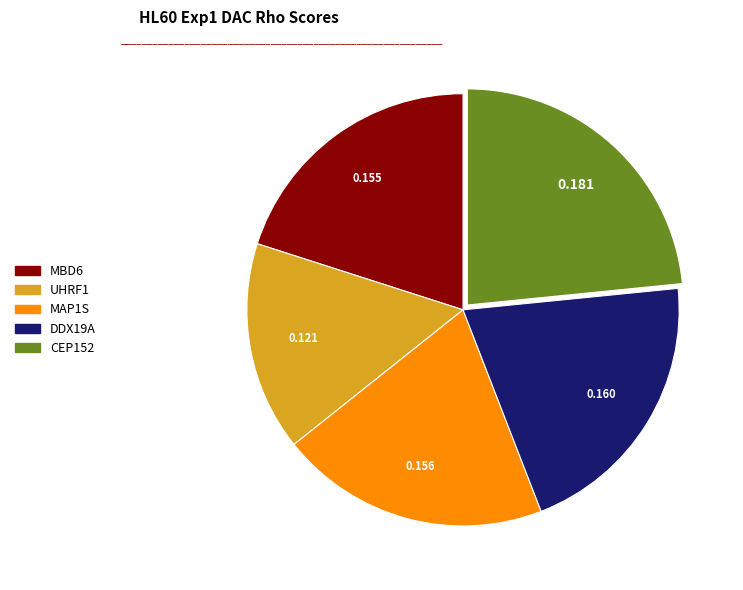

Is it true that CEP152 is 15% of the pie?

False